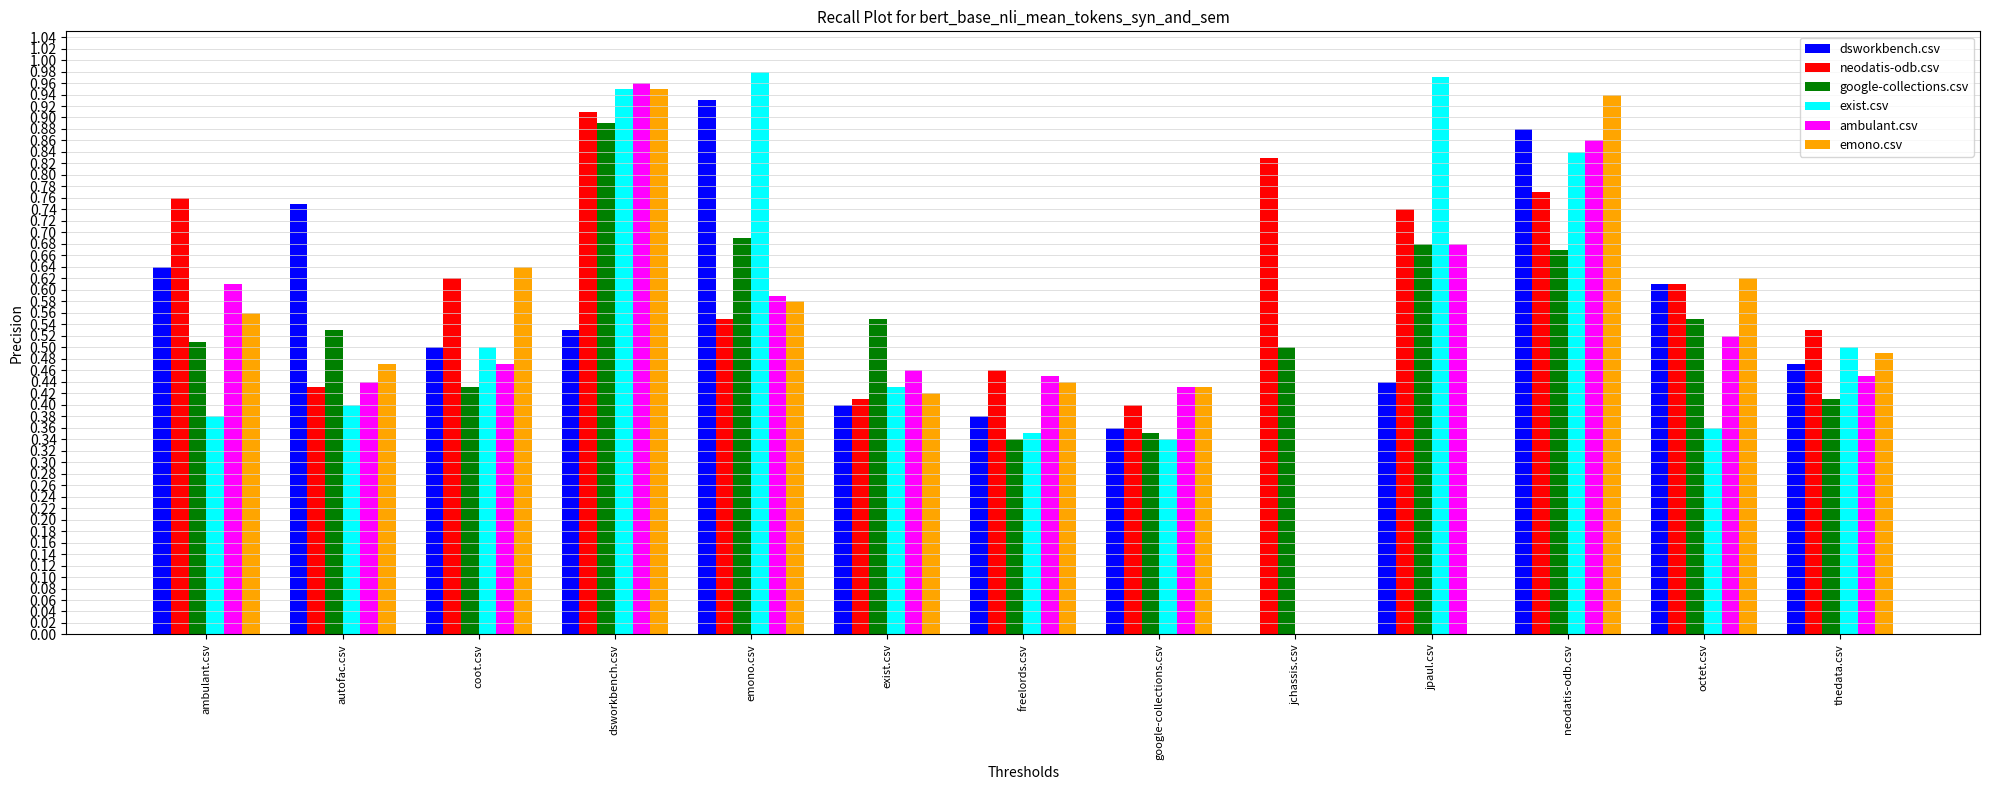

What is the sum of the neodatis-odb.csv values at jchassis.csv and autofac.csv?

1.3